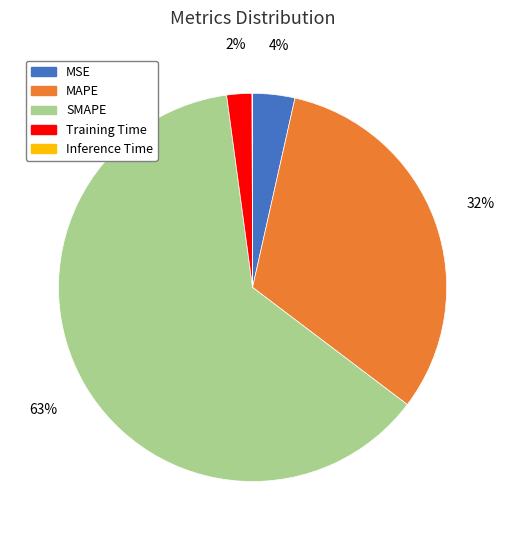

Between Training Time and SMAPE, which is larger?

SMAPE